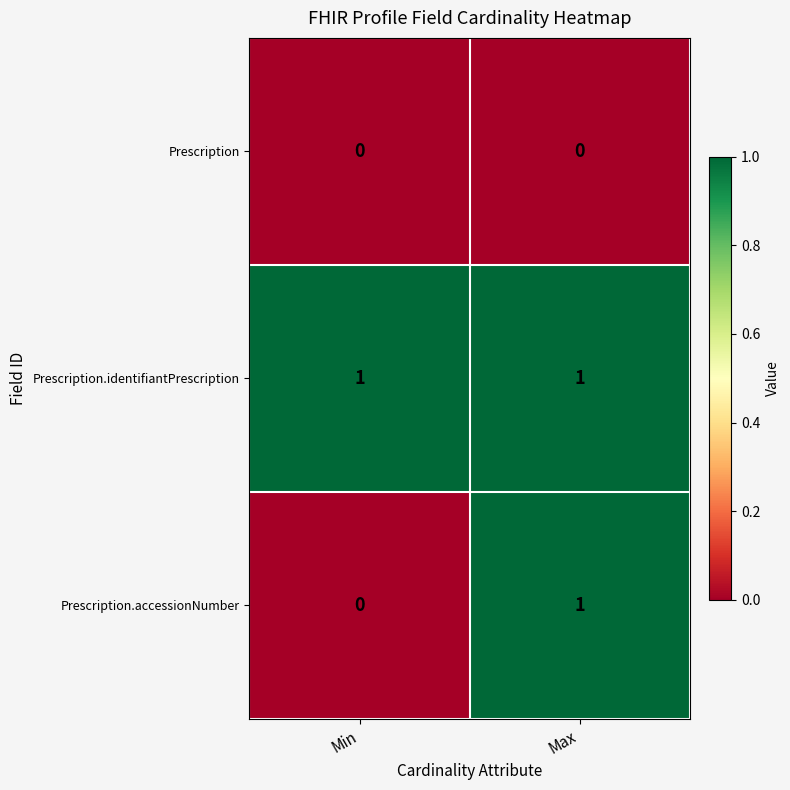

The Prescription.accessionNumber series shows 1 at Max. True or false?

True